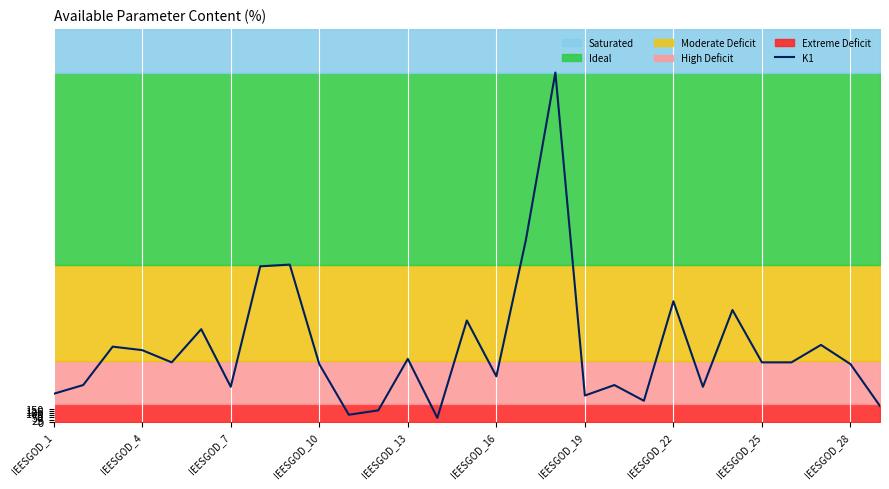

What is the greatest value displayed?

4000.0